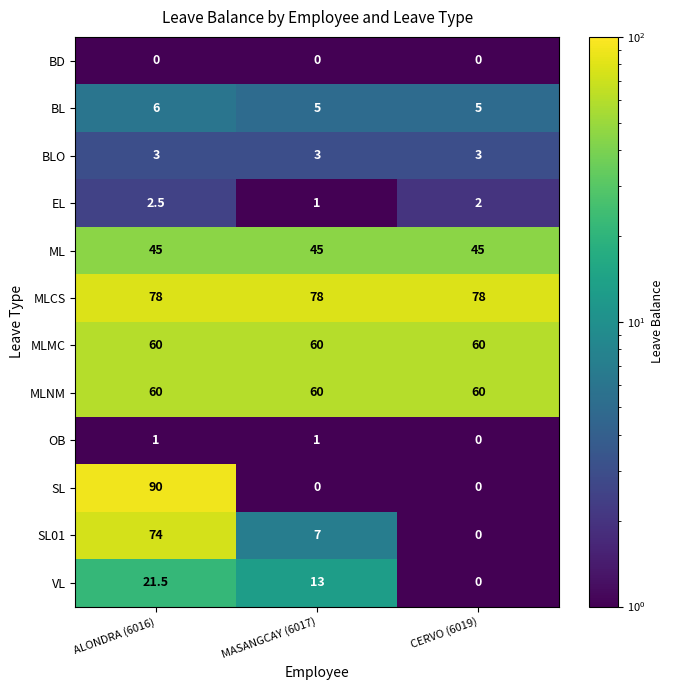

Count the SL values in the range 0 to 90.

3